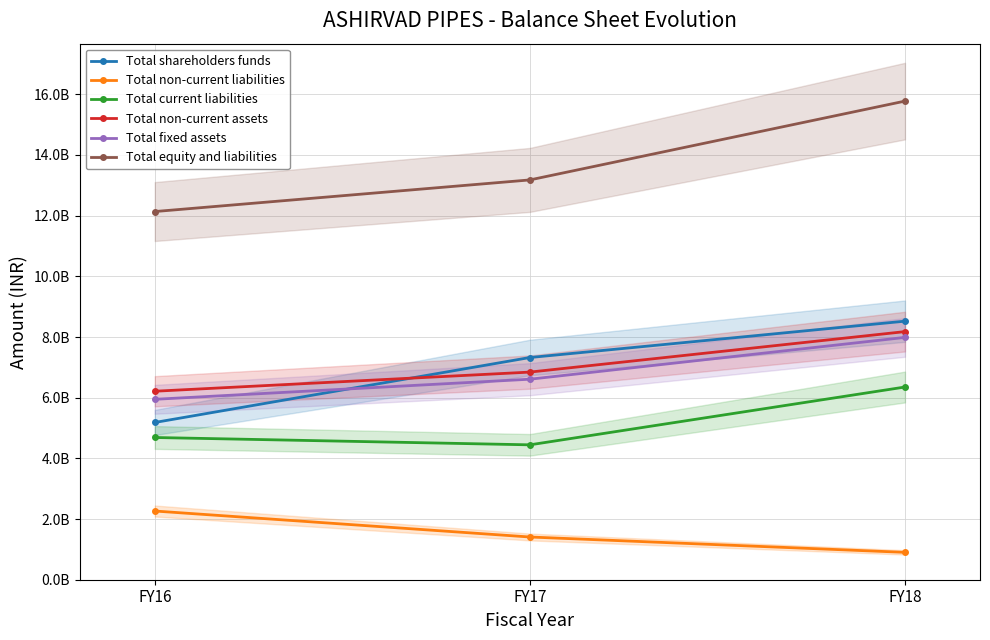

Which series has the largest total across all categories?

Total equity and liabilities